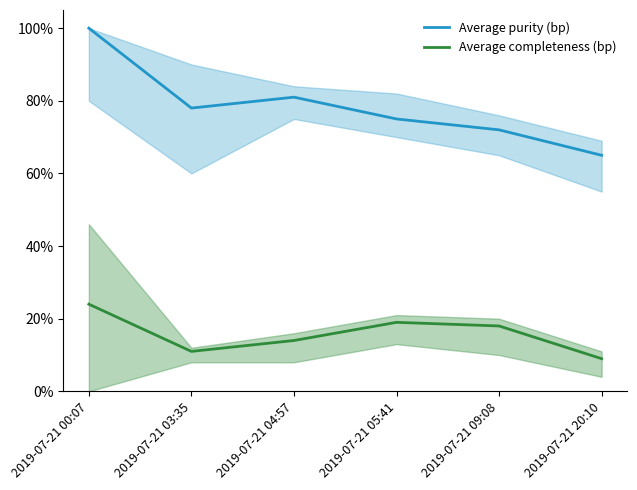

True or false: Average purity (bp) and Average completeness (bp) intersect in this chart.

False